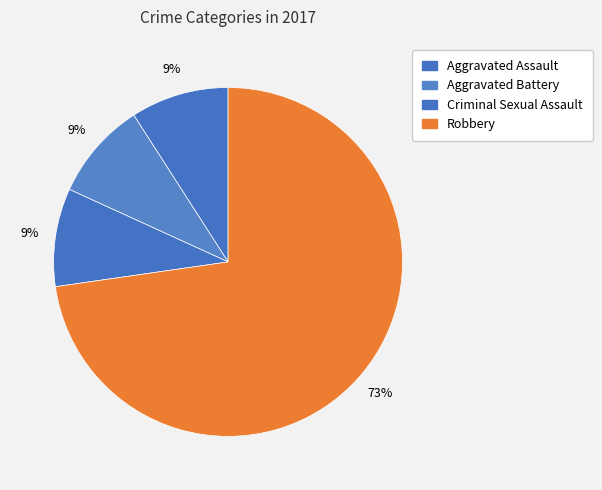

Count the number of slices in the pie.

4